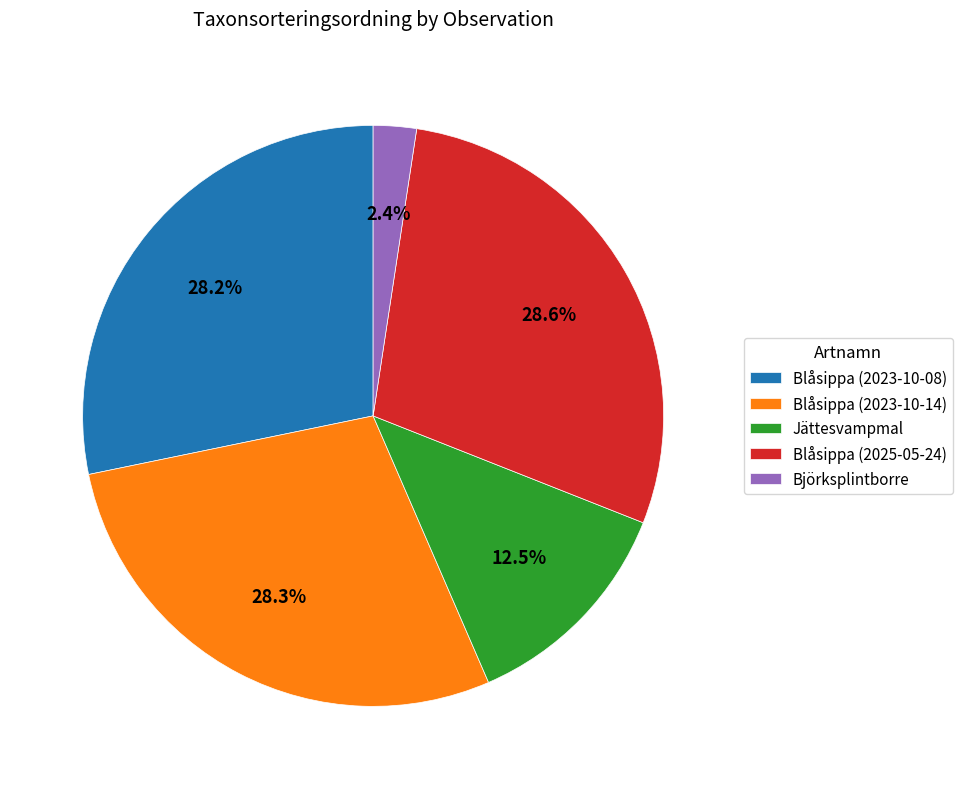

Which category has the smallest portion of the pie?

Björksplintborre